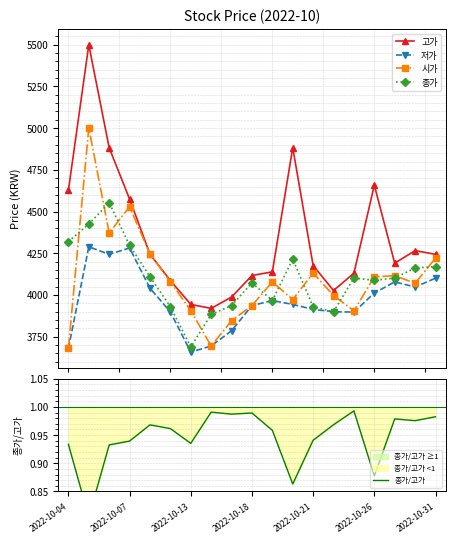

True or false: 시가 has more than 1 points higher than both neighbors.

True